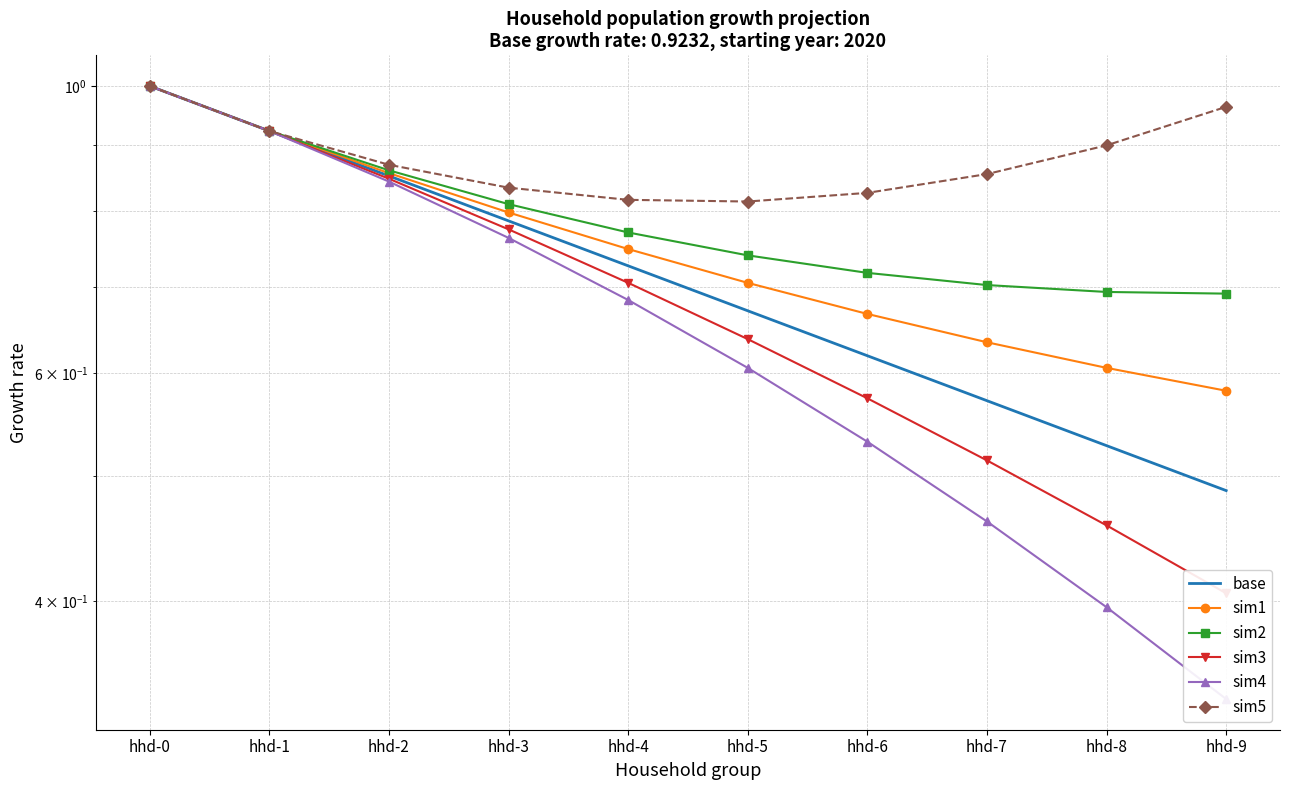

What is the difference between the sim4 values at hhd-5 and hhd-1?

0.3